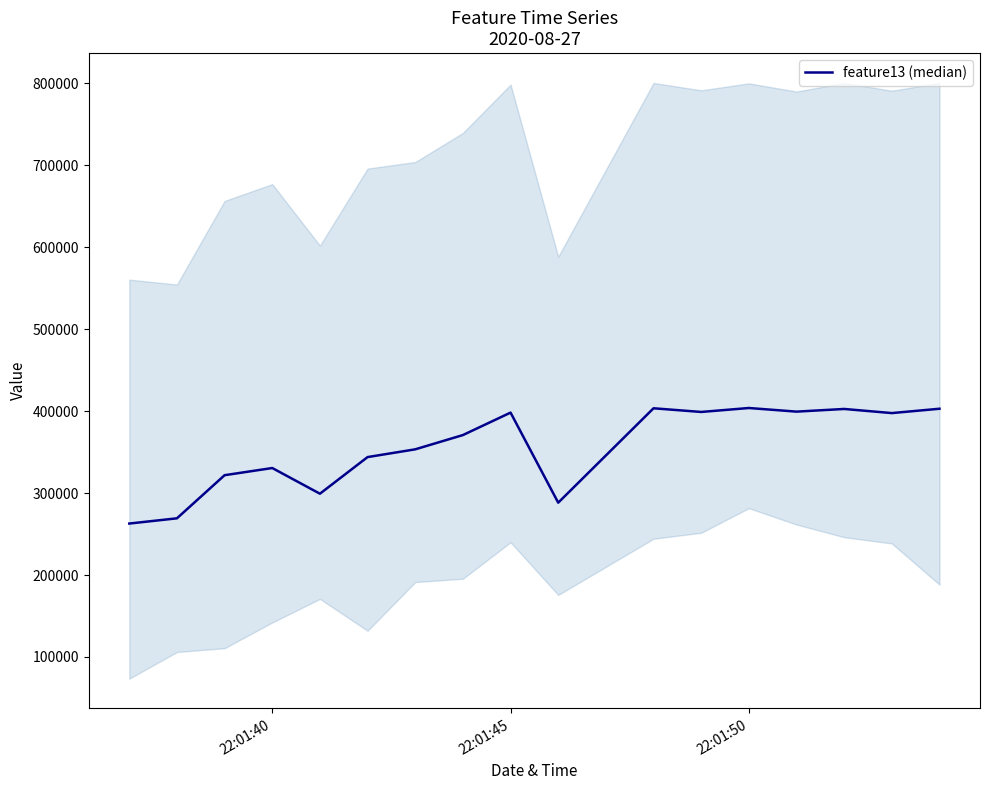

True or false: the data has more than 0 interior local peaks.

True